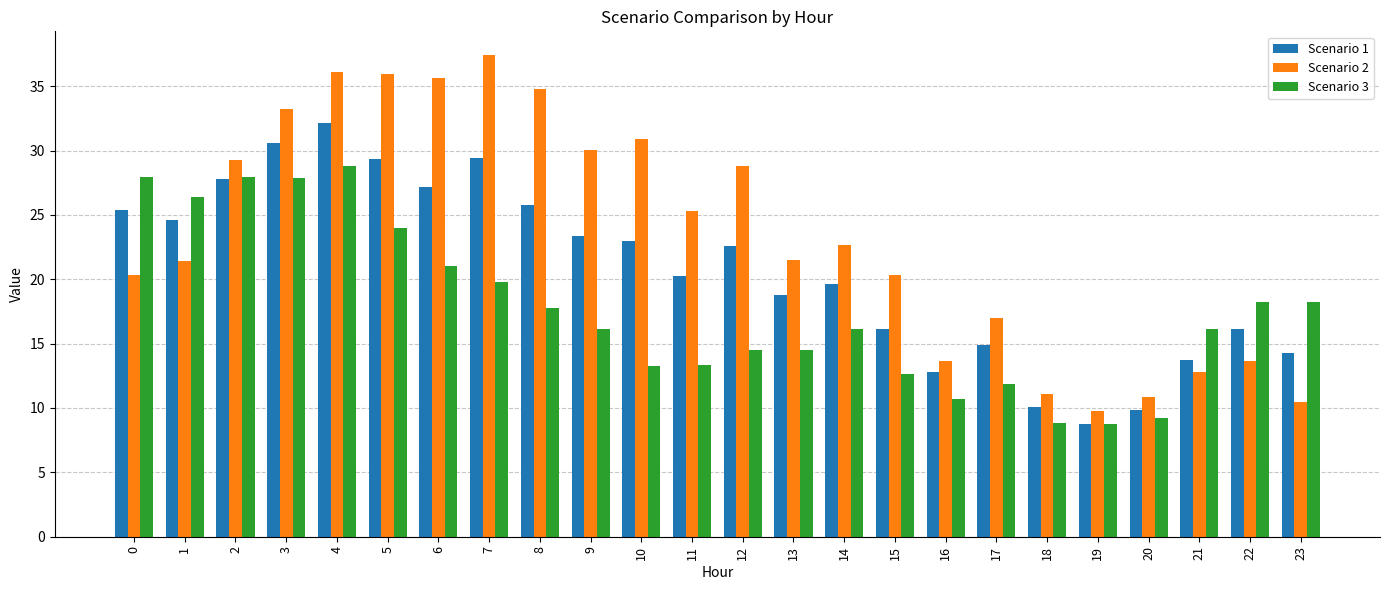

At which category is the sum across all series the highest?

4